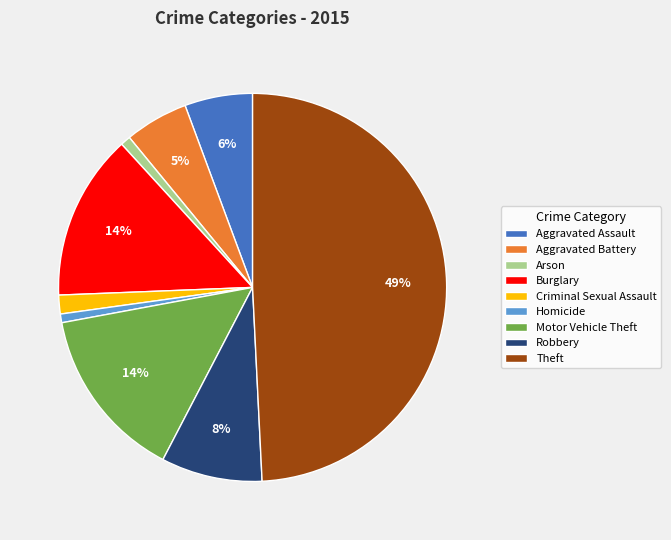

Which category has the biggest portion of the pie?

Theft